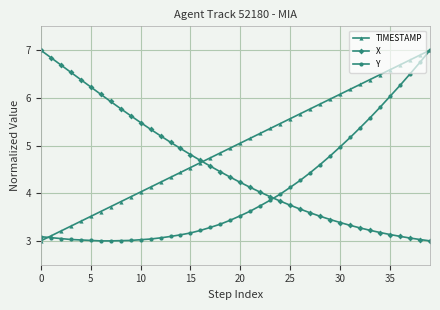

What is the value of the TIMESTAMP point at the 30th from the left?

6.0